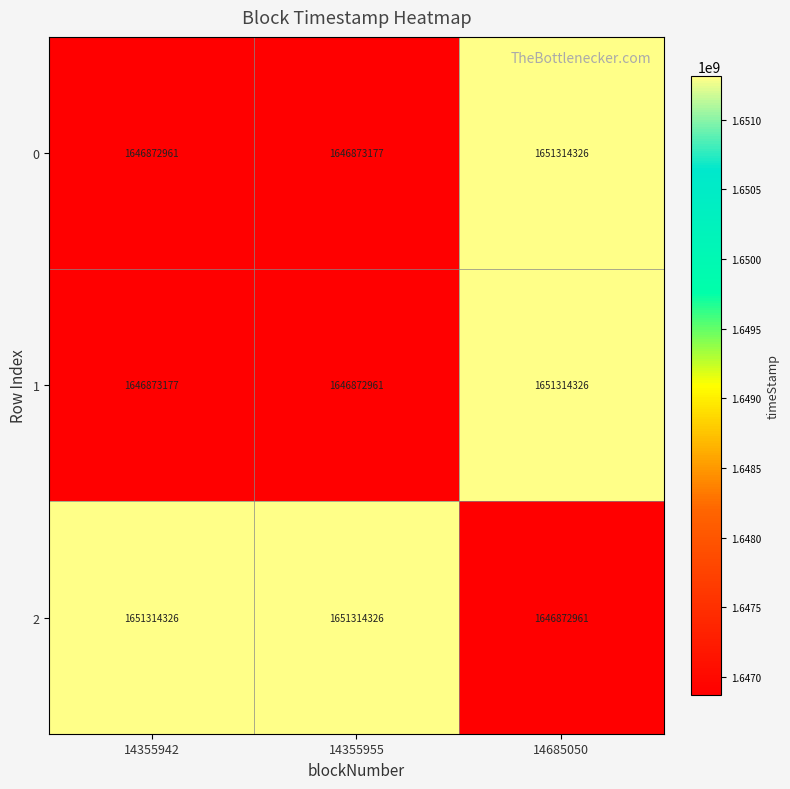

What is the difference between the maximum and second lowest values in the 0 series?

4441149